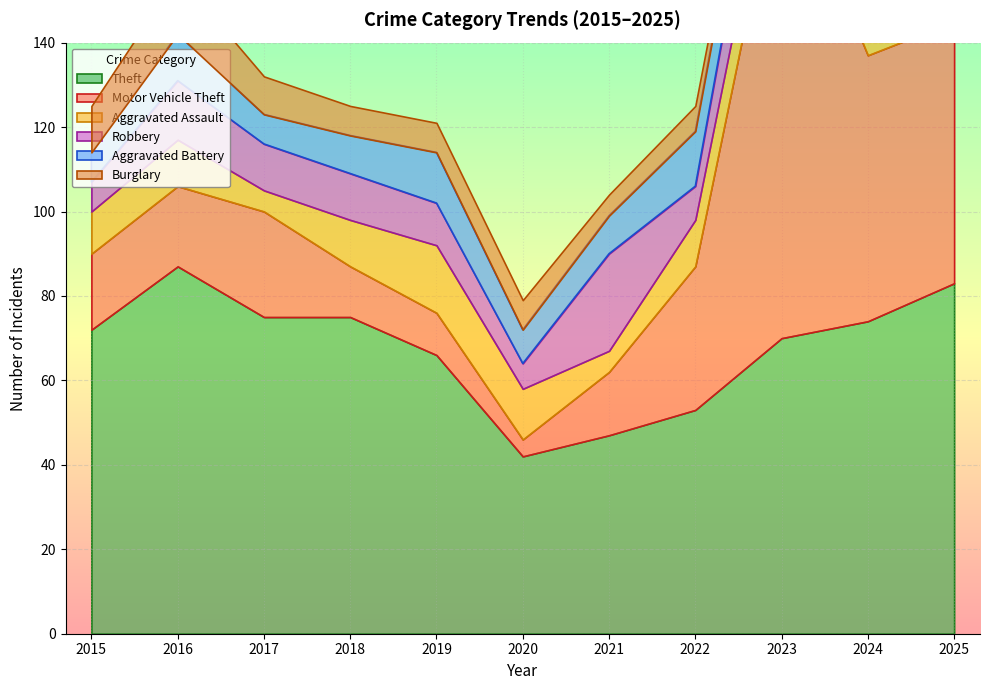

Where do Robbery and Burglary first cross each other?

2019 and 2020